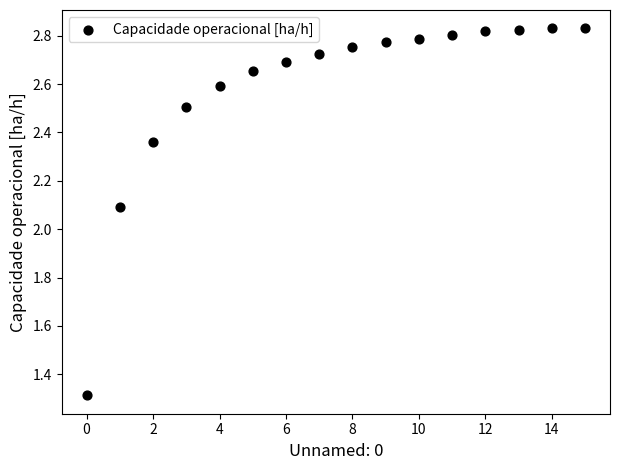

What Y value in the scatter plot is closest to 2?

2.1